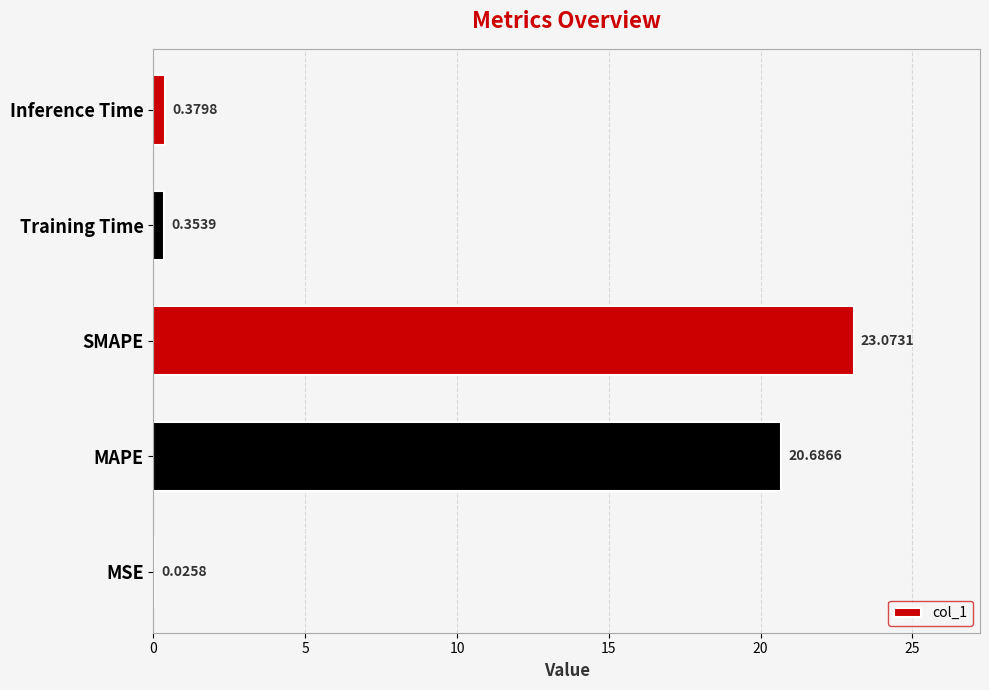

What is the change in value from MSE to Inference Time?

+0.4